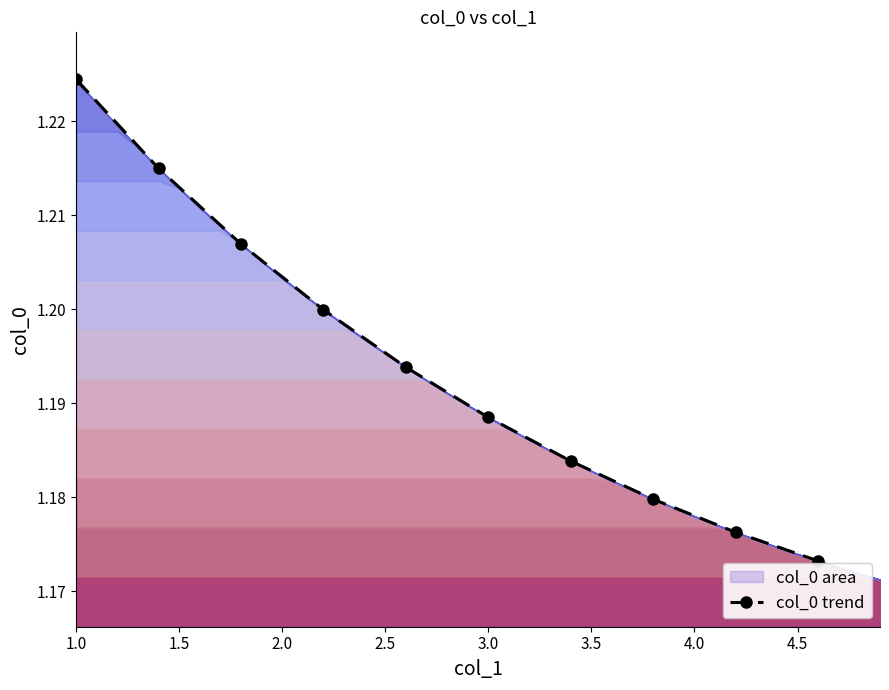

The chart shows a value of 0.4 at 1.0. True or false?

False